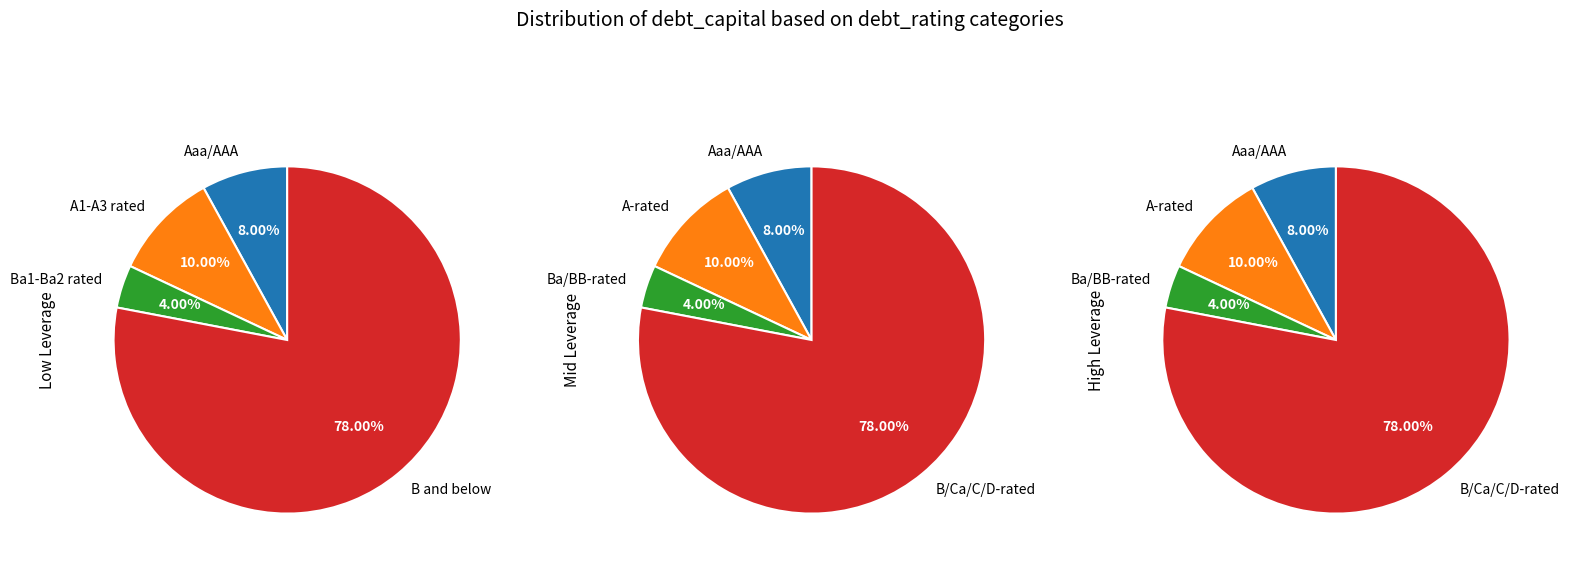

True or false: A1/A+ accounts for 13% of the total.

False